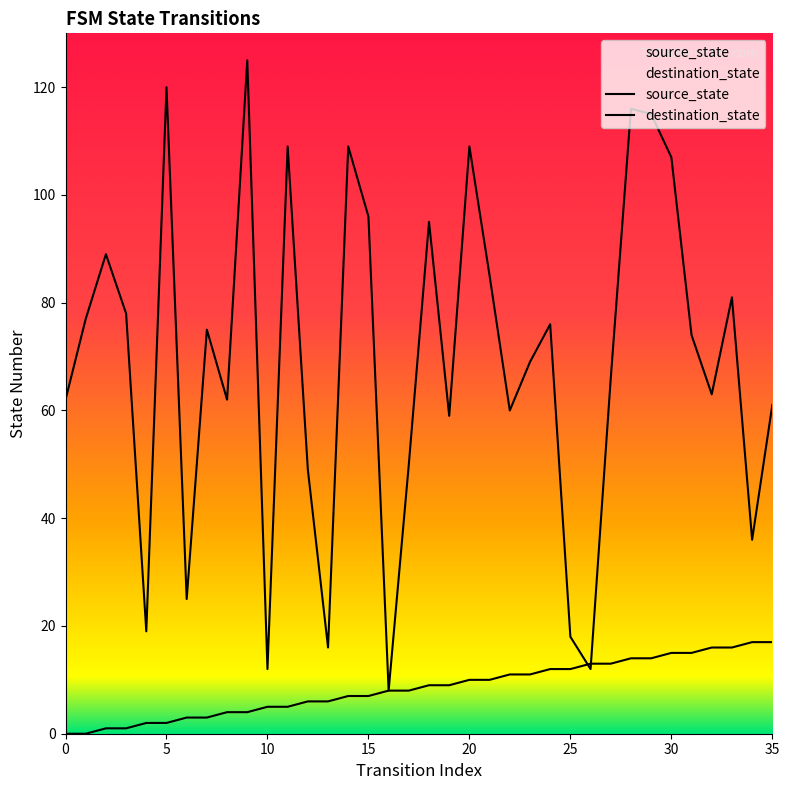

How many lines are shown in the chart?

2